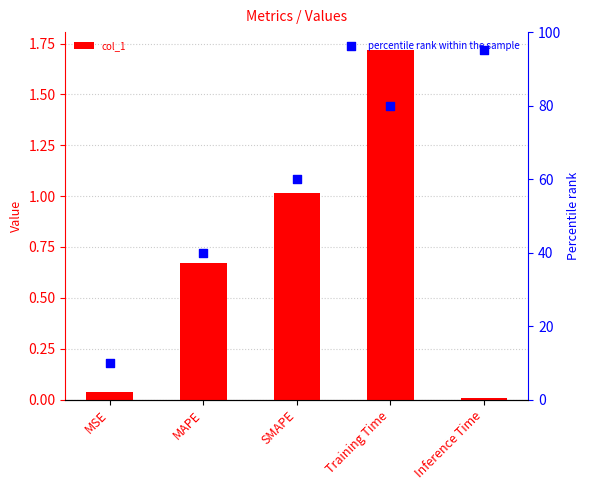

Which series reaches the minimum Y coordinate?

col_1